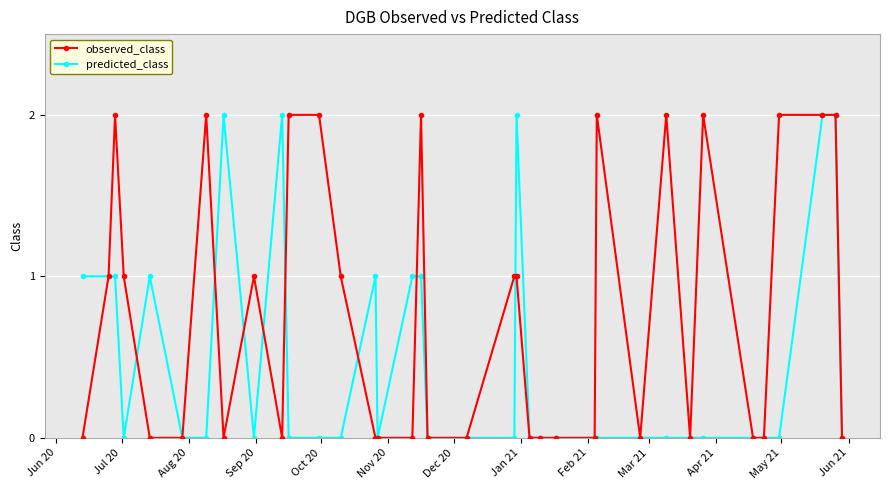

Reading right to left, extract all data points from this chart.

observed_class: 0	2	2	2	0	0	2	0	2	0	2	0	0	0	0	1	1	0	0	2	0	0	0	1	2	2	0	1	0	2	0	0	1	2	1	0
predicted_class: 0	2	2	0	0	0	0	0	0	0	0	0	0	0	0	2	0	0	0	1	1	0	1	0	0	0	2	0	2	0	0	1	0	1	1	1